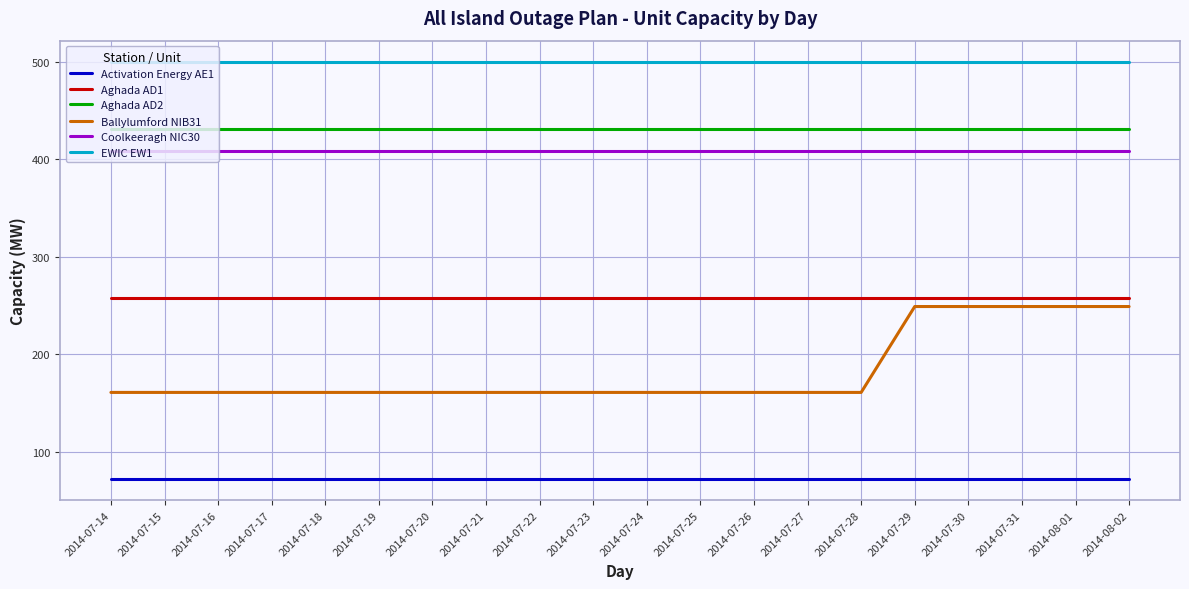

What is the maximum value for Activation Energy AE1?

72